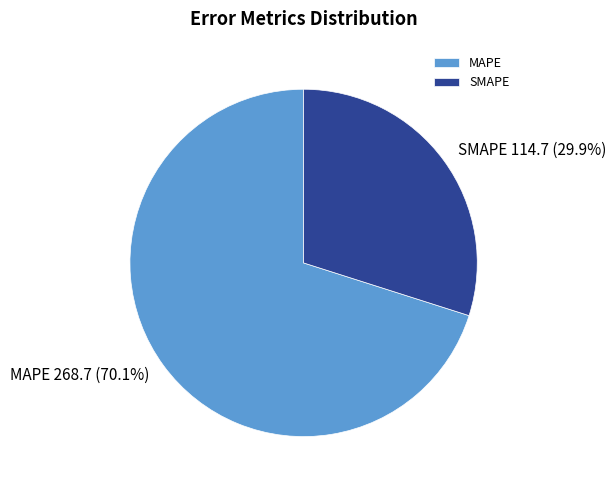

Rank the categories by value from highest to lowest.

MAPE, SMAPE